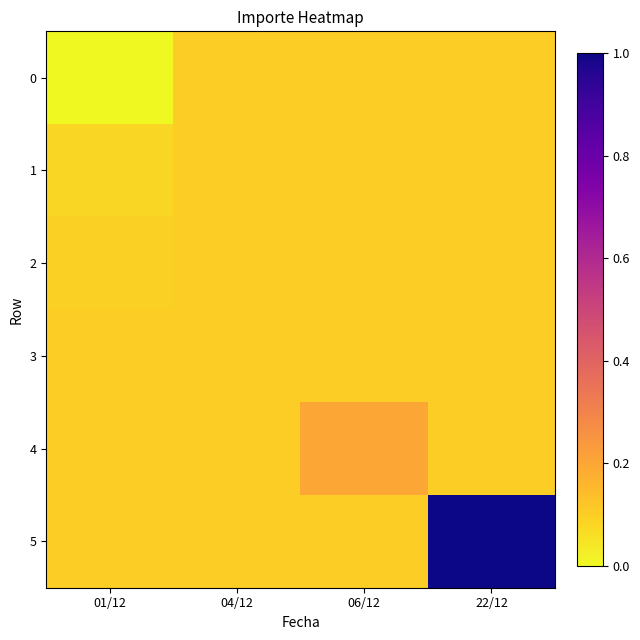

Which has a higher value, 06/12 or 22/12?

06/12